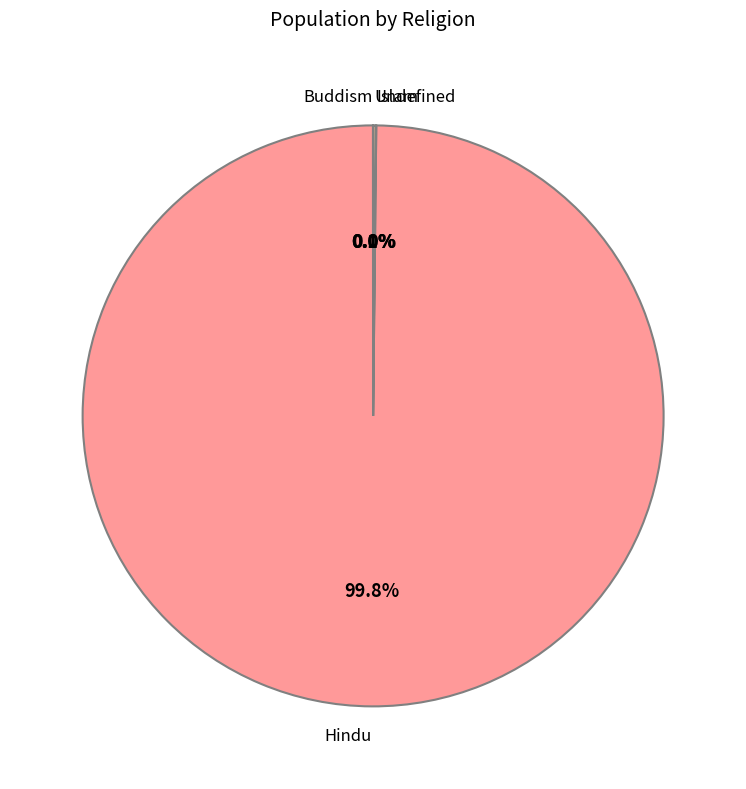

Which slice is the largest?

Hindu